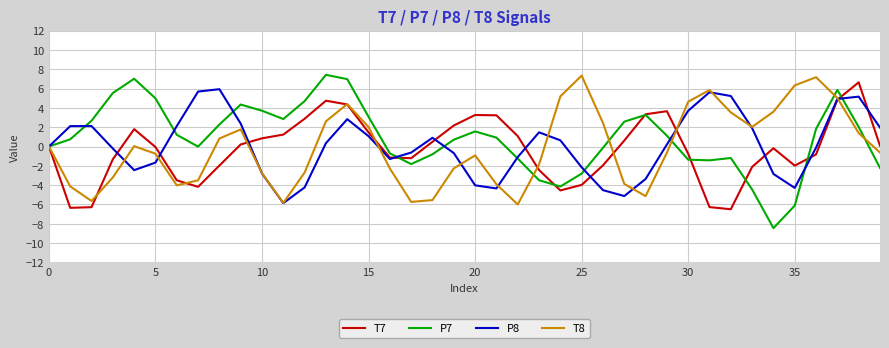

What is the minimum value shown in the chart?

-8.4